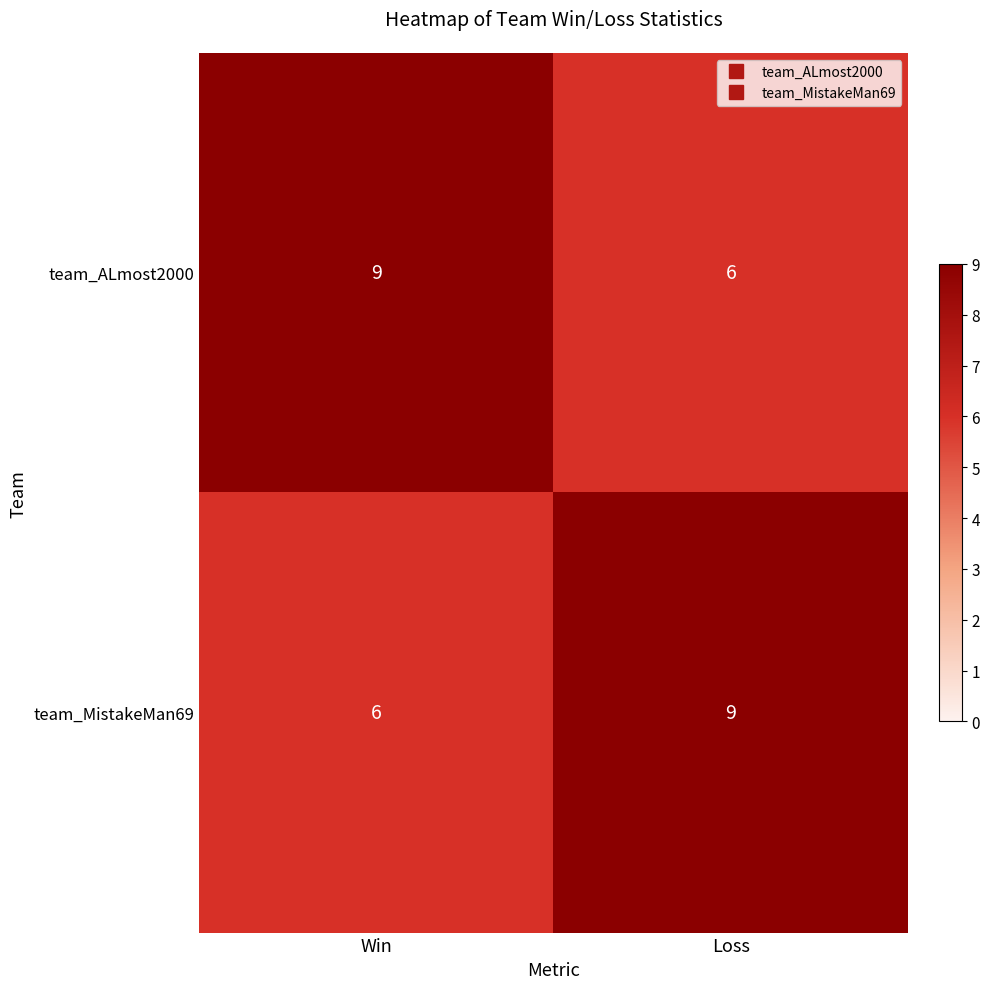

At which label is team_MistakeMan69 closest to 7?

Win